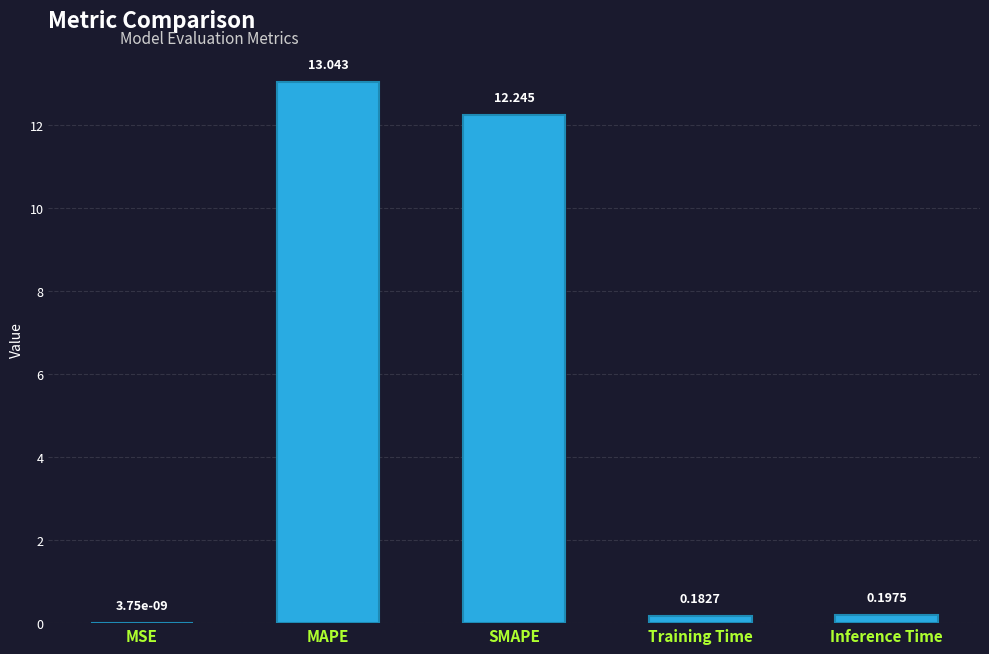

Where is the data nearest to the value 6?

Inference Time